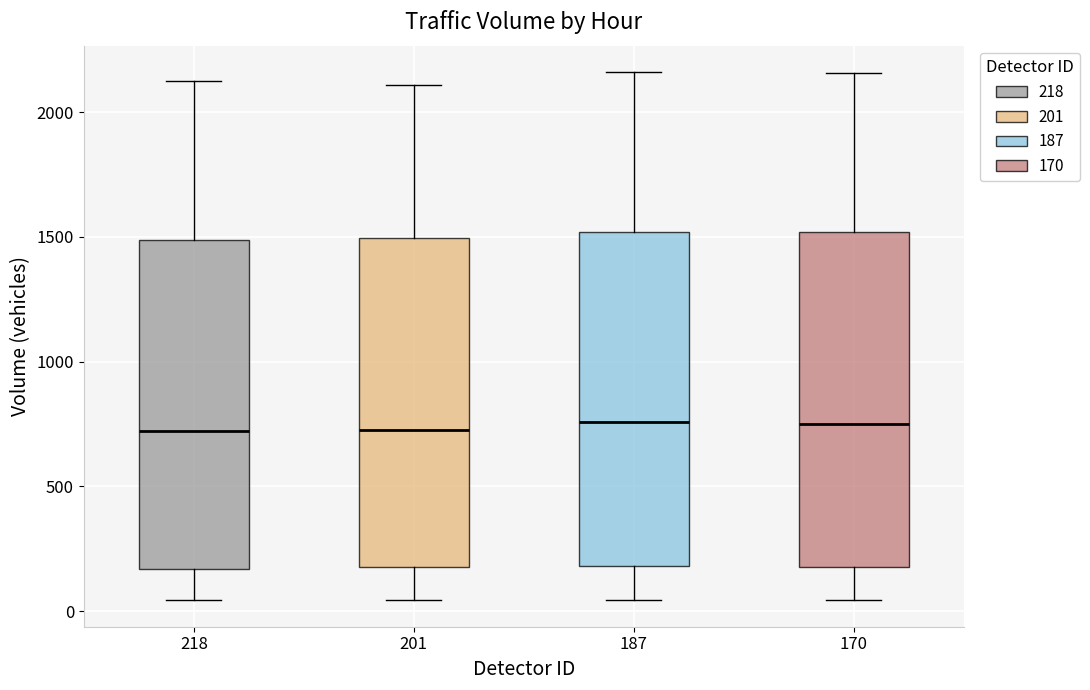

Where does the lower whisker of the box at x = 218 end on the y-axis? The values are not printed on the chart, so give them approximately, as read against the axis.

50